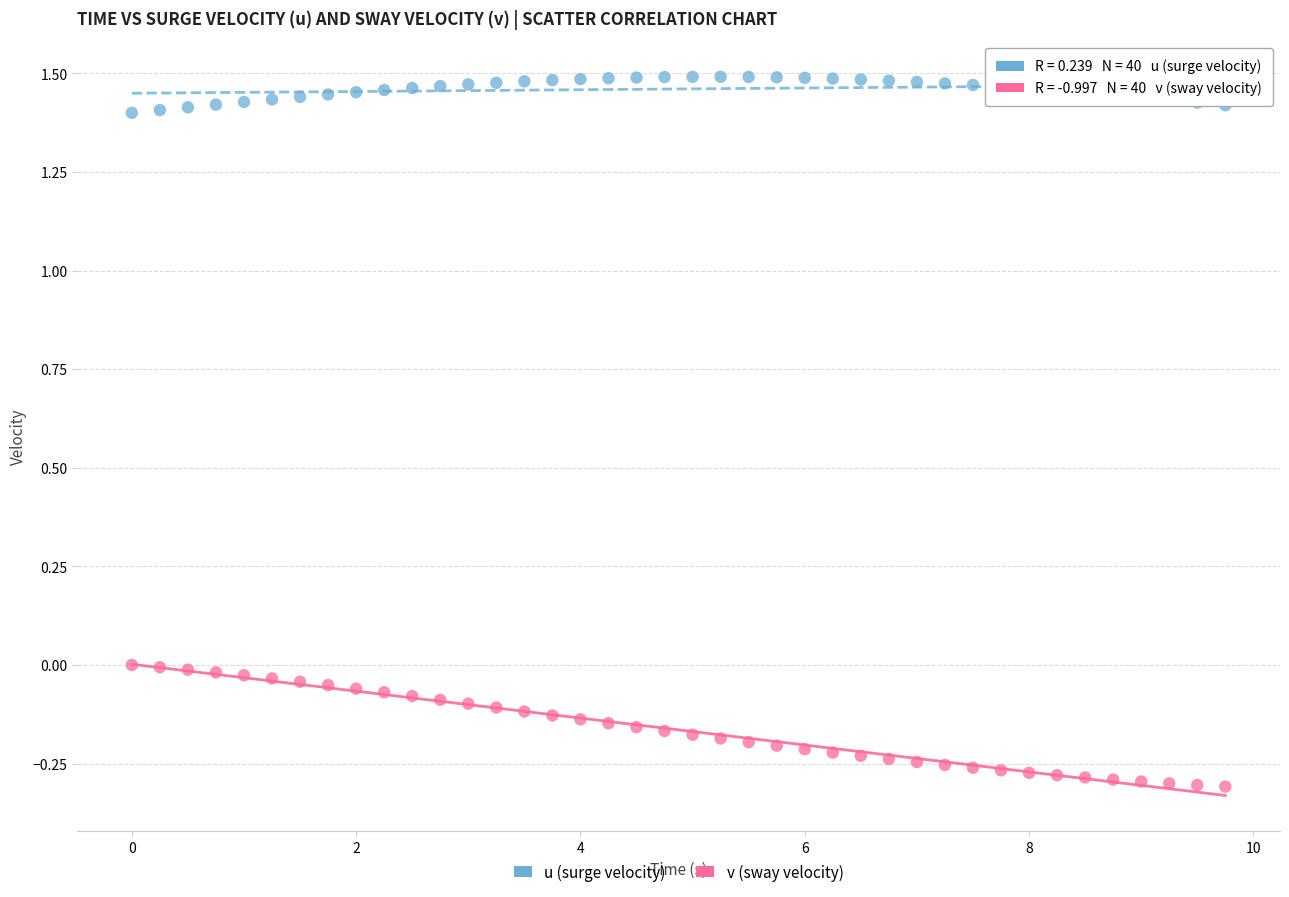

Across all data points, what is the range of Y values (max minus min)?

1.8